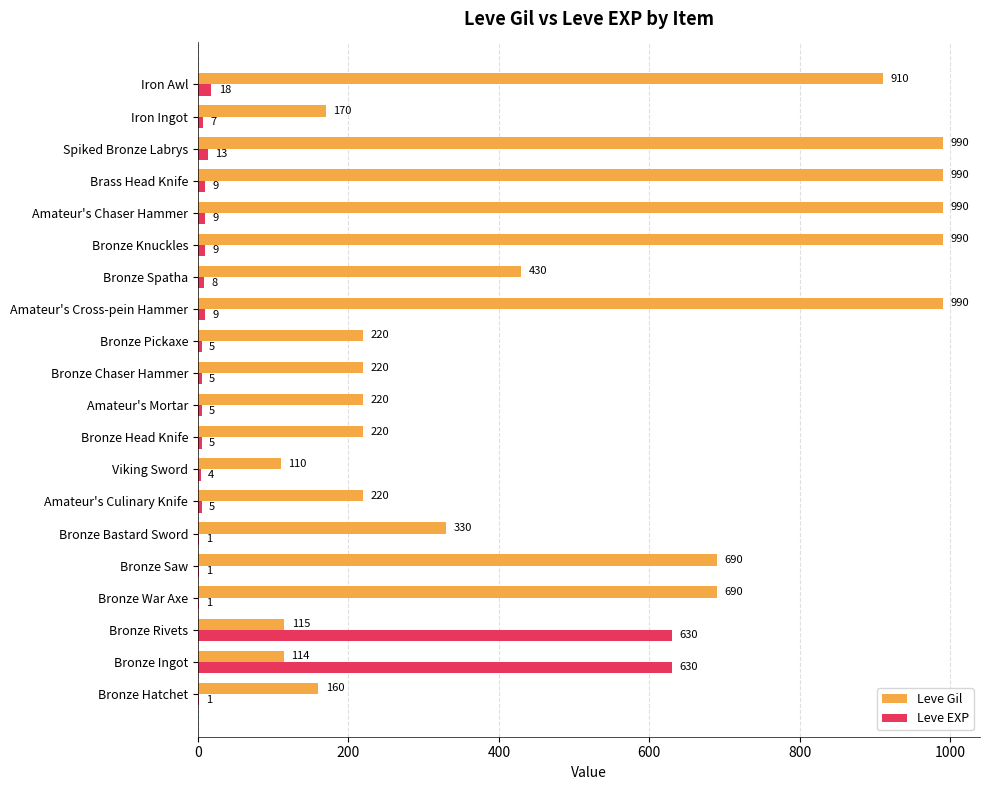

Which series has the largest total across all categories?

Leve Gil